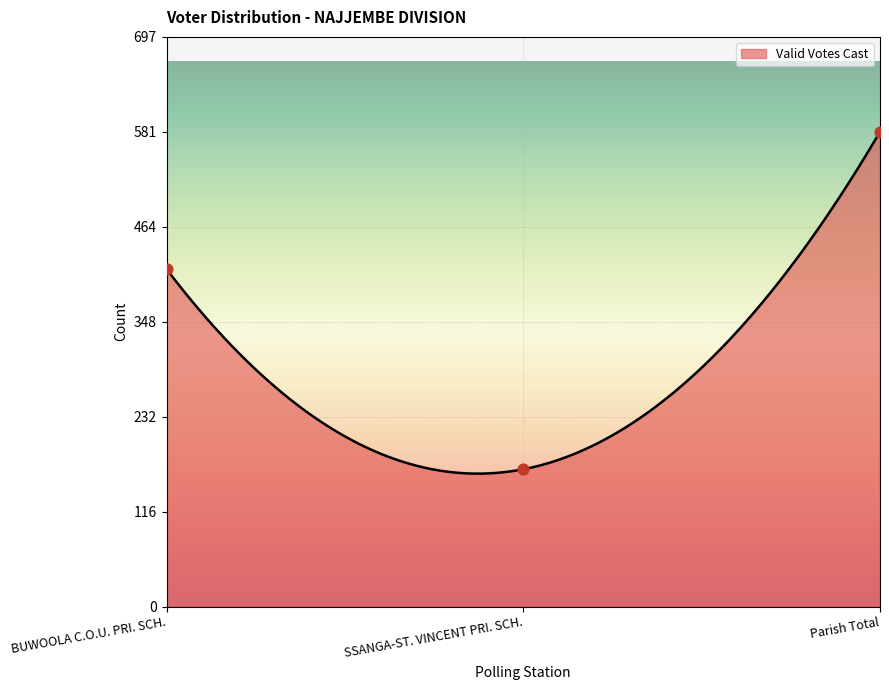

Between Parish Total and SSANGA-ST. VINCENT PRI. SCH., which is larger?

Parish Total